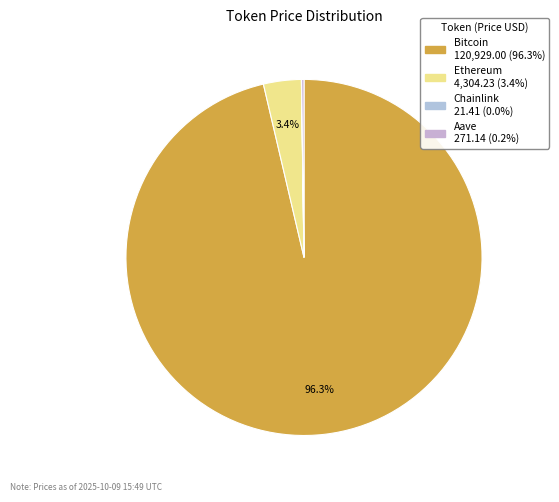

What percentage is NOT represented by Bitcoin?

3.7%